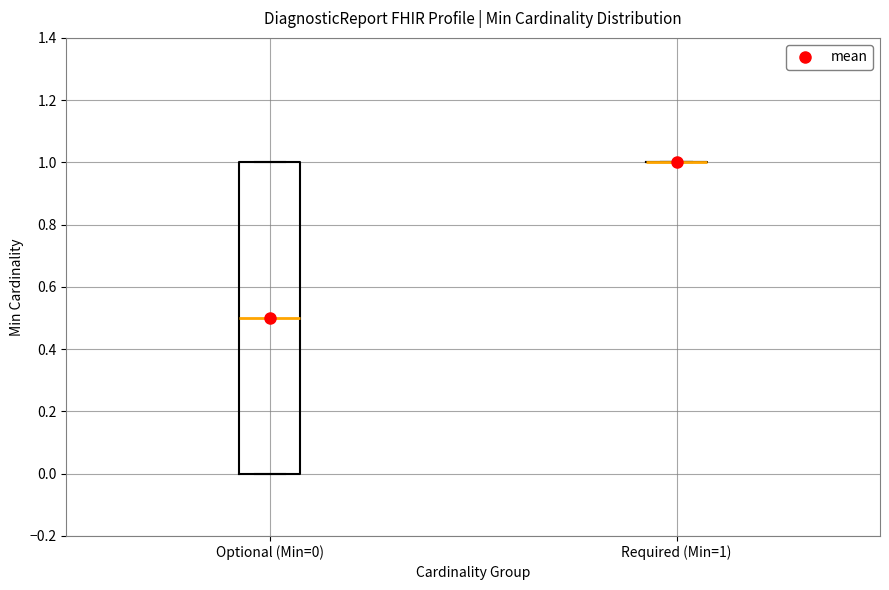

Where does the median line of the box for Optional (Min=0) sit on the y-axis? The values are not printed on the chart, so give them approximately, as read against the axis.

0.5